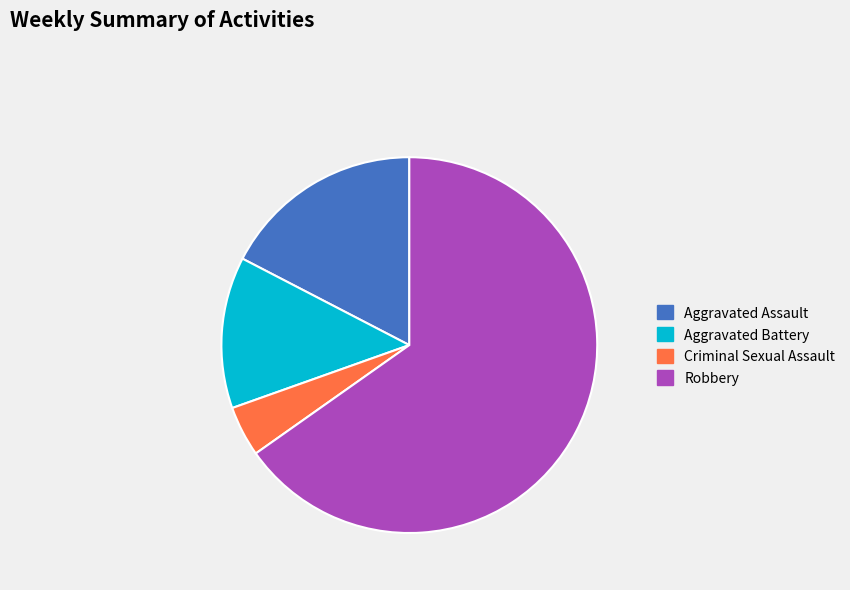

How many segments does this pie chart have?

4